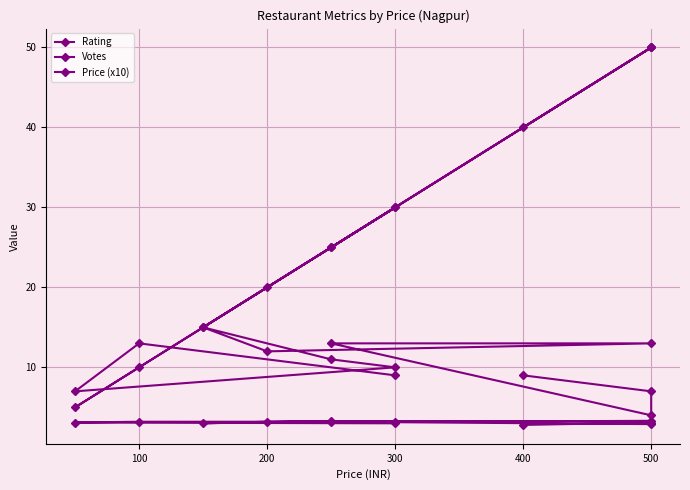

Which series has the largest total across all categories?

Price (x10)